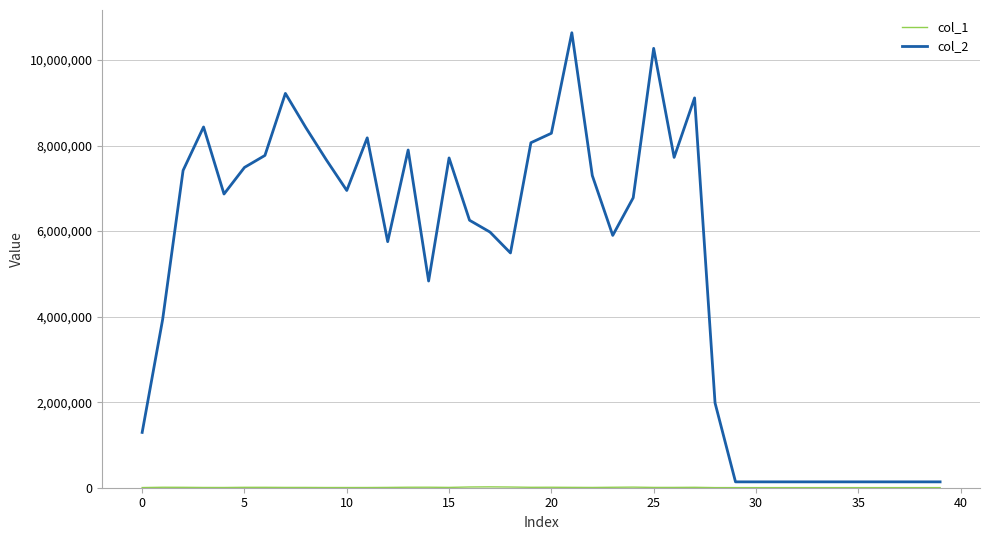

Which series has the widest spread of values?

col_2